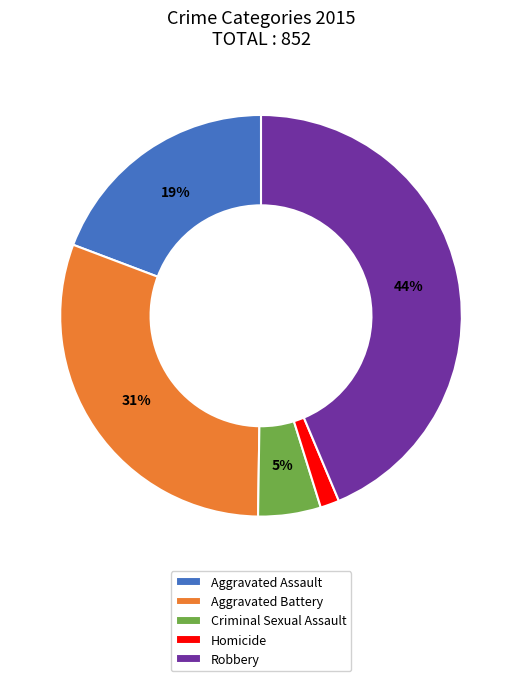

To the nearest percent, what portion does Criminal Sexual Assault represent?

5%